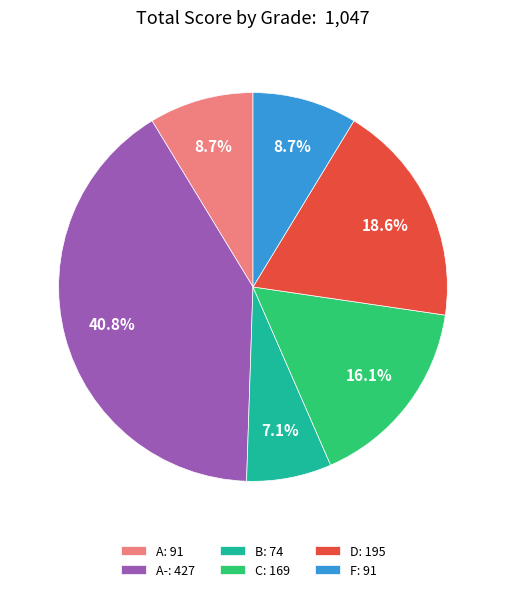

How many segments does this pie chart have?

6